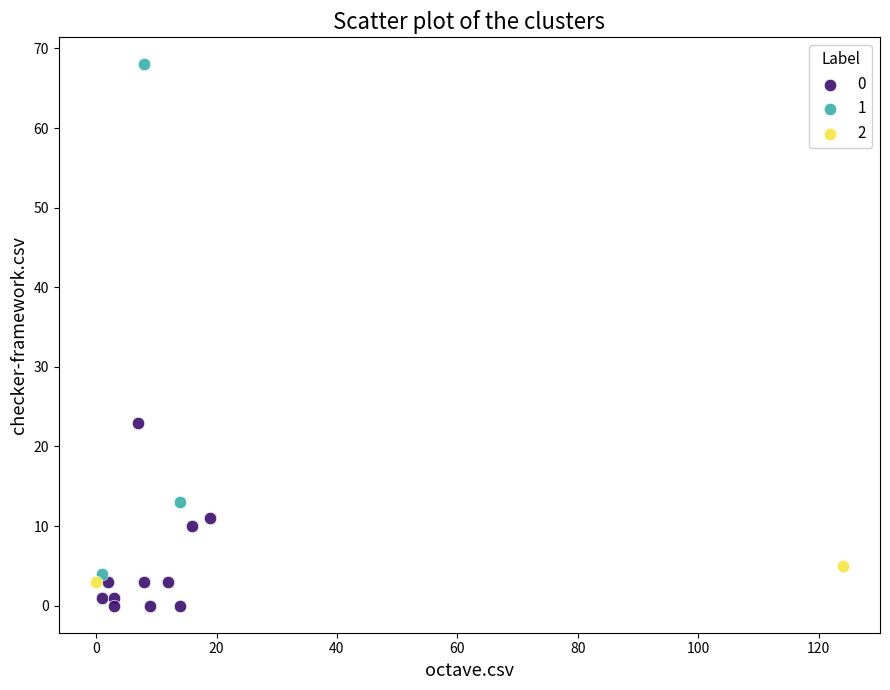

Which series has the widest spread of Y values?

1